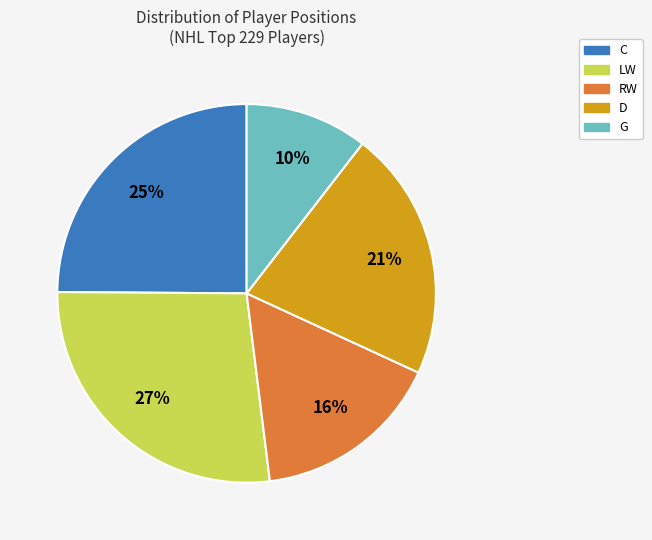

Between G and RW, which is larger?

RW